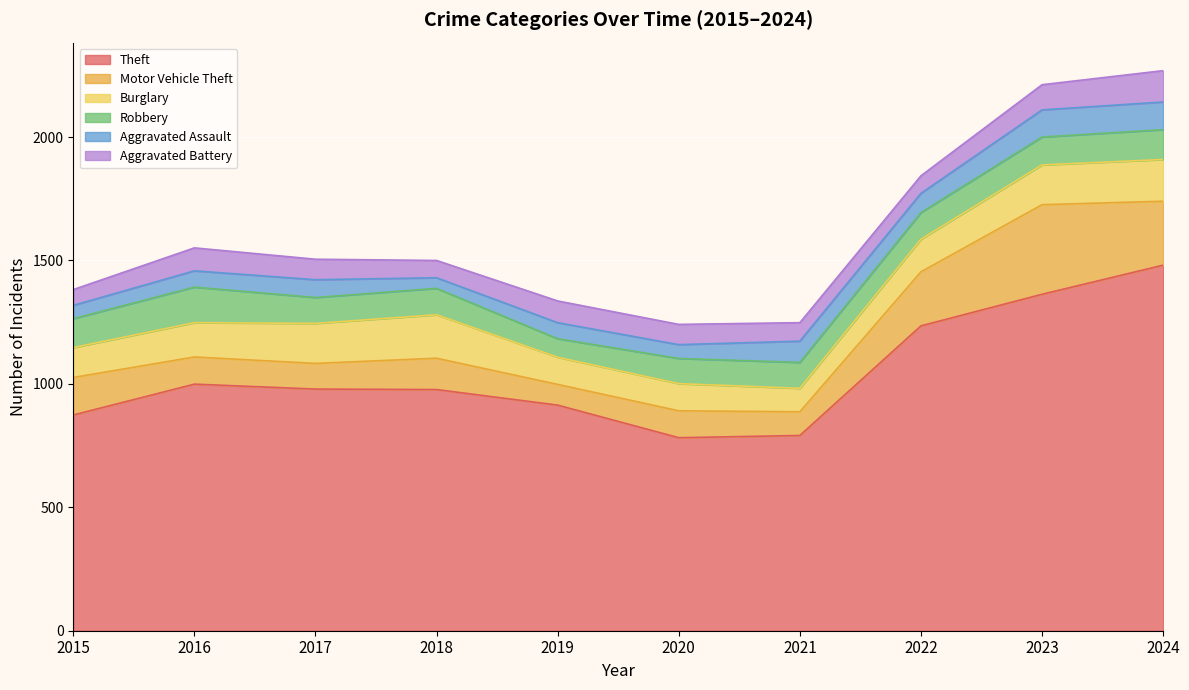

What is the difference between the maximum and minimum values in the Theft series?

699